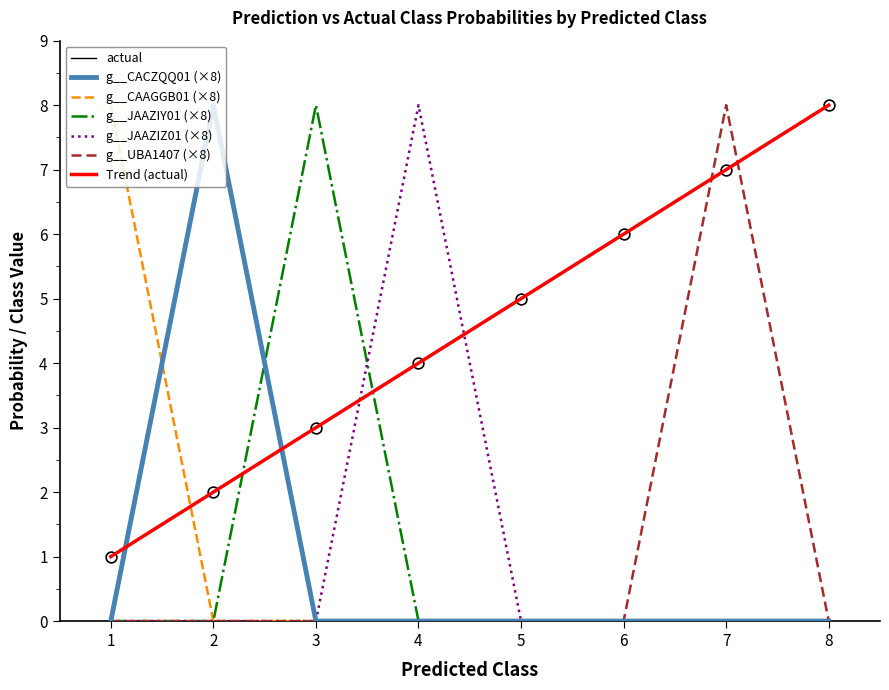

At how many categories does at least one series exceed 5?

7